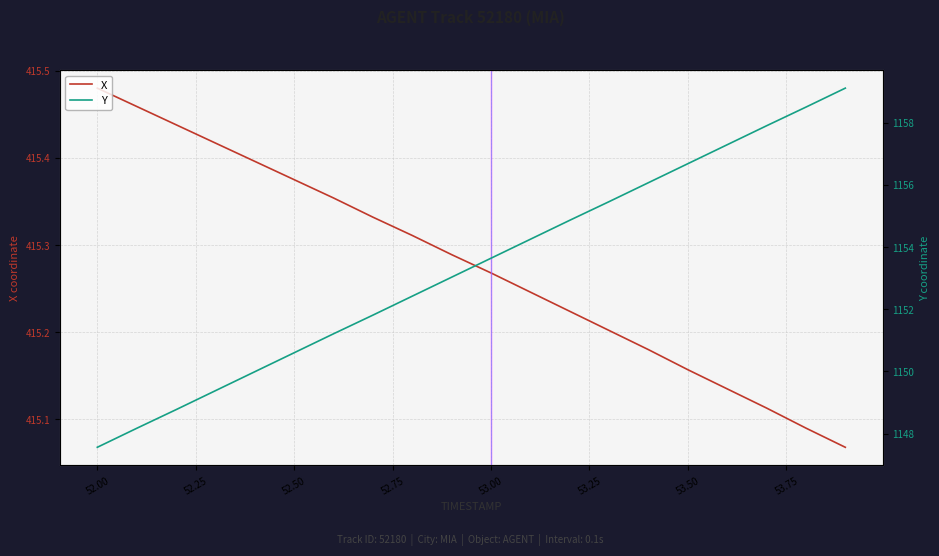

What is the smallest value displayed?

415.1